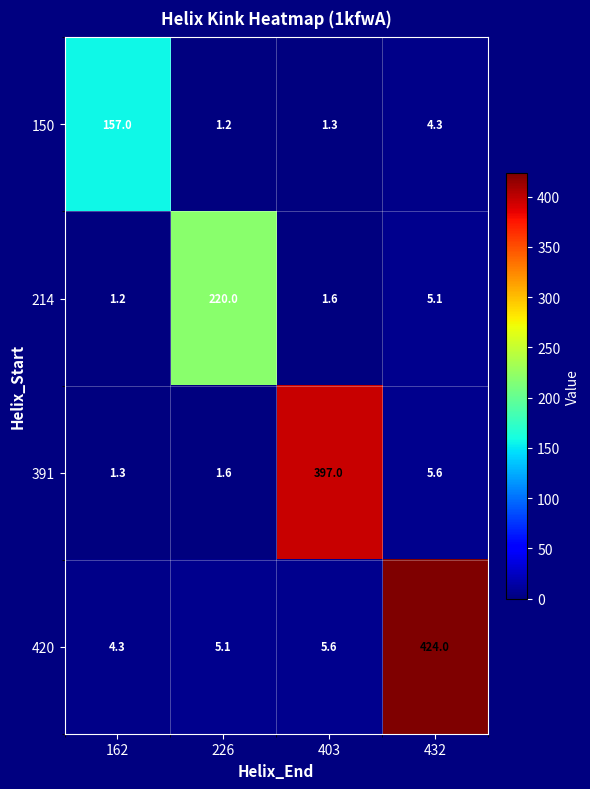

How many categories are shown in the chart?

4